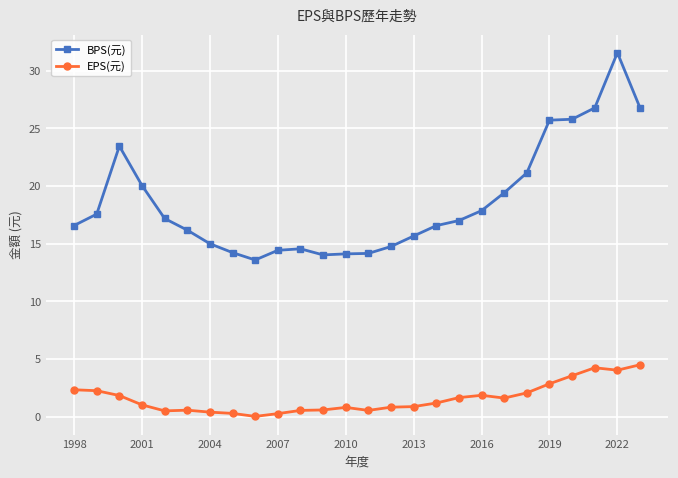

List the series in order of their peak value, highest first.

BPS(元), EPS(元)